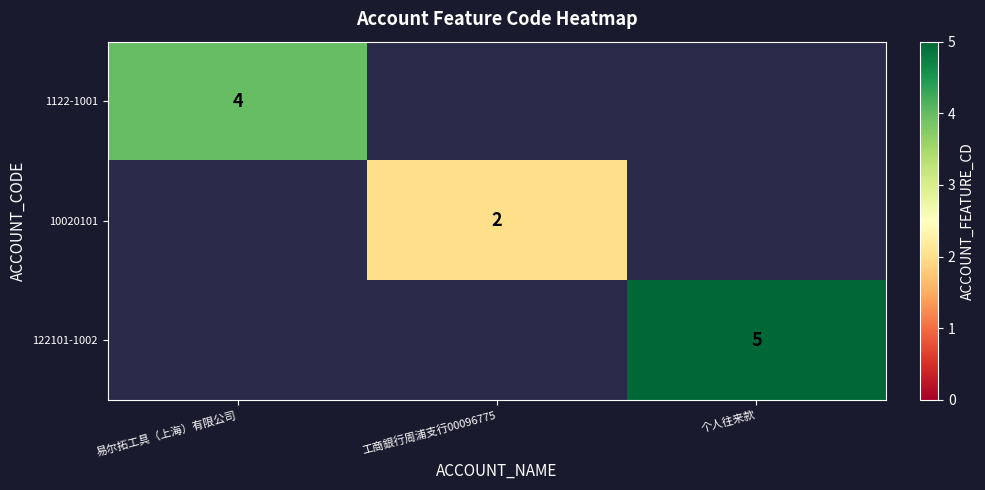

At how many categories does at least one series exceed 3?

2